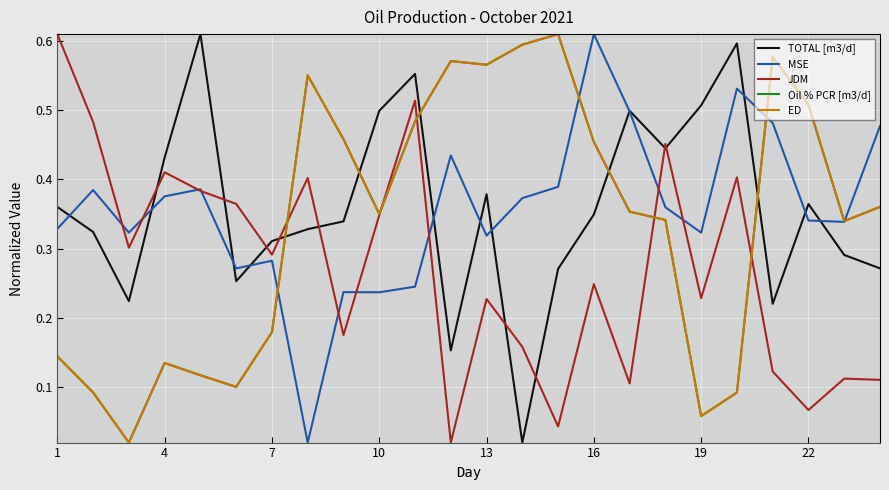

Reading left to right, transcribe all the data shown in this chart.

TOTAL [m3/d]: 0.4	0.3	0.2	0.4	0.6	0.3	0.3	0.3	0.3	0.5	0.6	0.2	0.4	0.0	0.3	0.3	0.5	0.4	0.5	0.6	0.2	0.4	0.3	0.3
MSE: 0.3	0.4	0.3	0.4	0.4	0.3	0.3	0.0	0.2	0.2	0.2	0.4	0.3	0.4	0.4	0.6	0.5	0.4	0.3	0.5	0.5	0.3	0.3	0.5
JDM: 0.6	0.5	0.3	0.4	0.4	0.4	0.3	0.4	0.2	0.3	0.5	0.0	0.2	0.2	0.0	0.2	0.1	0.5	0.2	0.4	0.1	0.1	0.1	0.1
Oil % PCR [m3/d]: 0.1	0.1	0.0	0.1	0.1	0.1	0.2	0.6	0.5	0.3	0.5	0.6	0.6	0.6	0.6	0.5	0.4	0.3	0.1	0.1	0.6	0.5	0.3	0.4
ED: 0.1	0.1	0.0	0.1	0.1	0.1	0.2	0.6	0.5	0.3	0.5	0.6	0.6	0.6	0.6	0.5	0.4	0.3	0.1	0.1	0.6	0.5	0.3	0.4